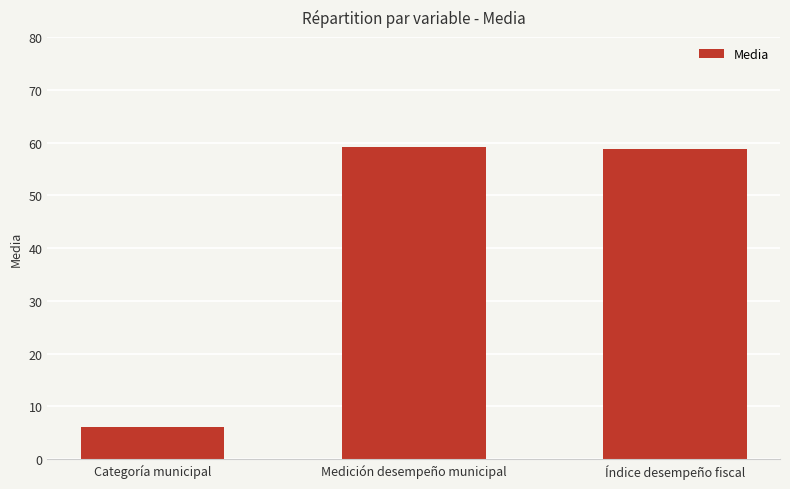

What is the average value?

41.4